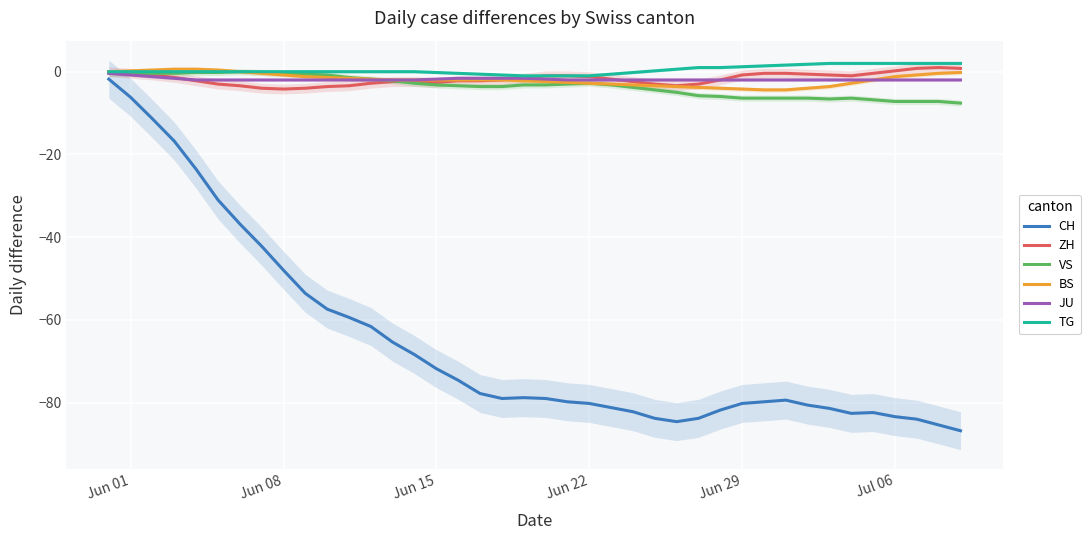

What is the minimum value for BS?

-4.4